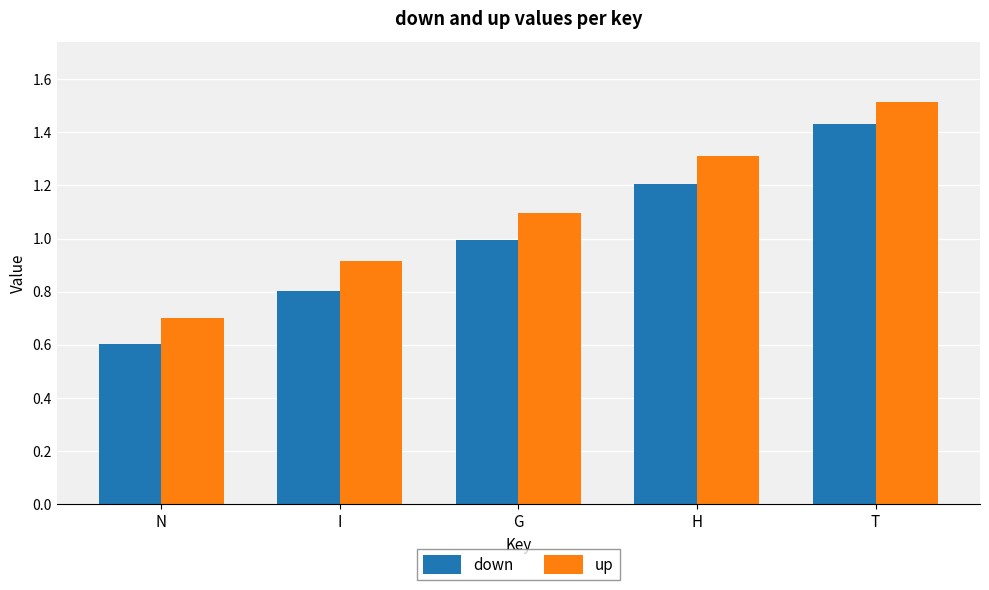

The up series shows 0.7 at N. True or false?

True